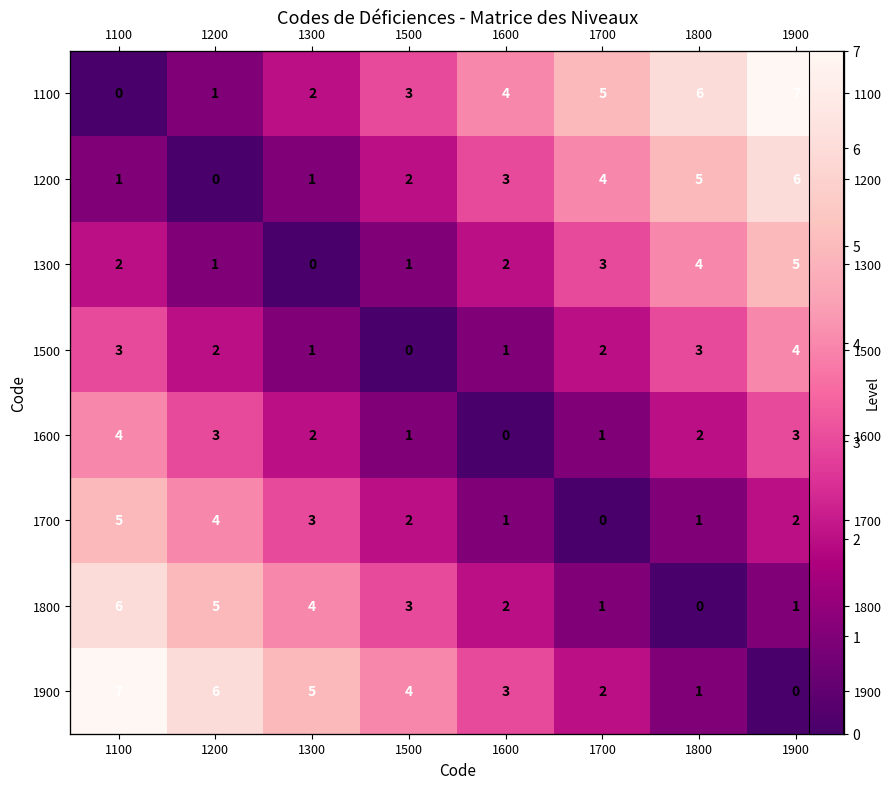

What value does the 1600 series have at 1300?

2